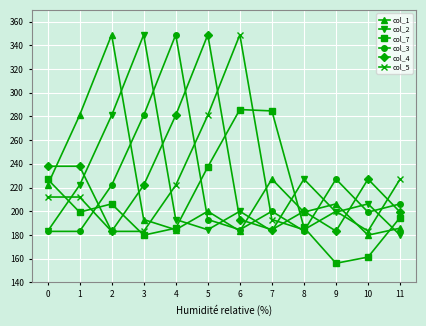

Where do col_1 and col_2 first cross each other?

2 and 3